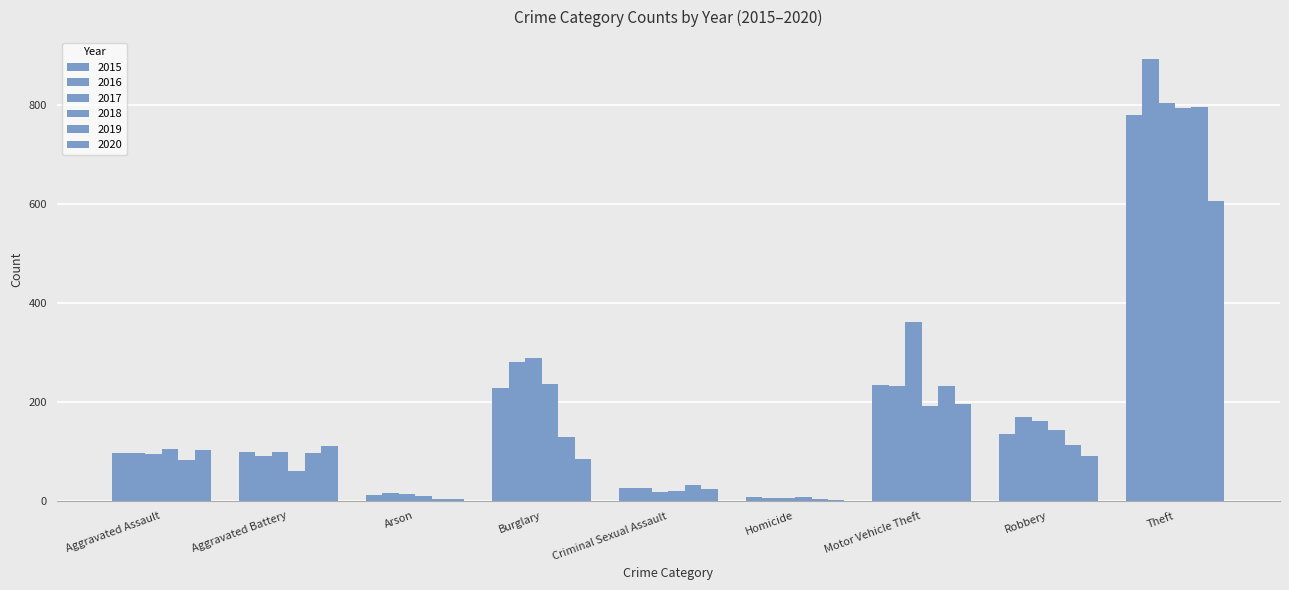

Count the number of data series in this chart.

6